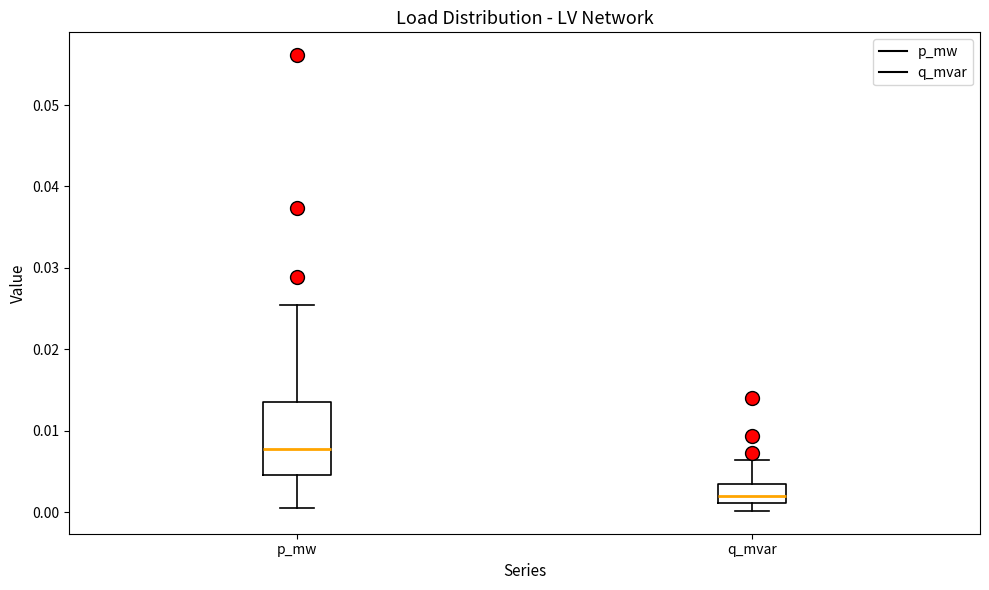

Reading left to right, transcribe this box plot: for each box, give where its median line is, the range the box spans, and where its two whiskers end, as read against the y-axis. The values are not printed on the chart, so give them approximately, as read against the axis.

p_mw: median 0.008, box 0.005 to 0.014, whiskers 0.001 to 0.025
q_mvar: median 0.002, box 0.001 to 0.003, whiskers 0.000 to 0.006